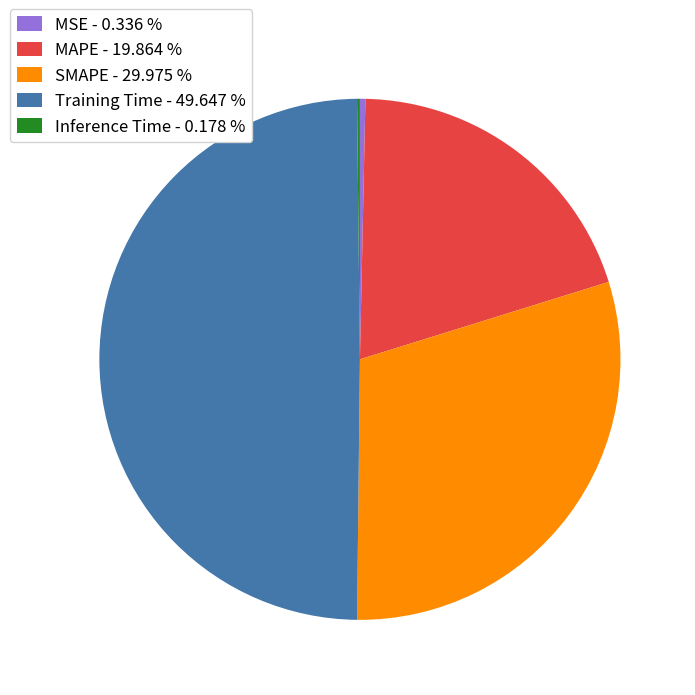

Is MAPE - 19.864 % the majority of the pie?

No